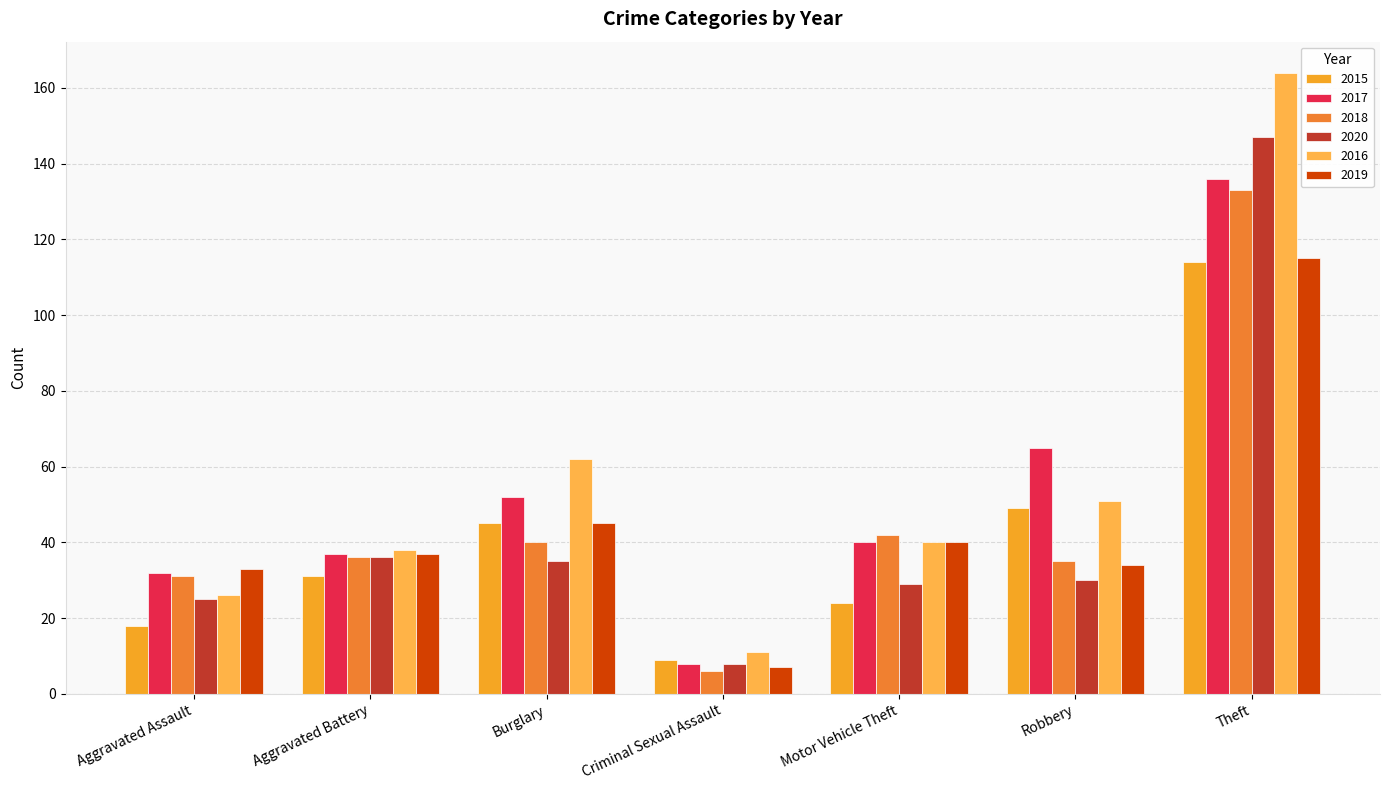

Where is 2019 nearest to the value 61?

Burglary